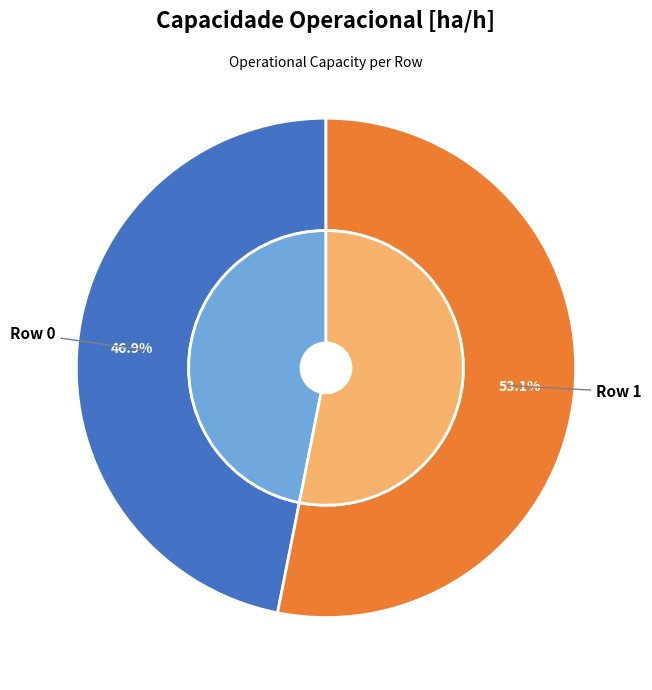

Is it true that Row 1 is 65% of the pie?

False